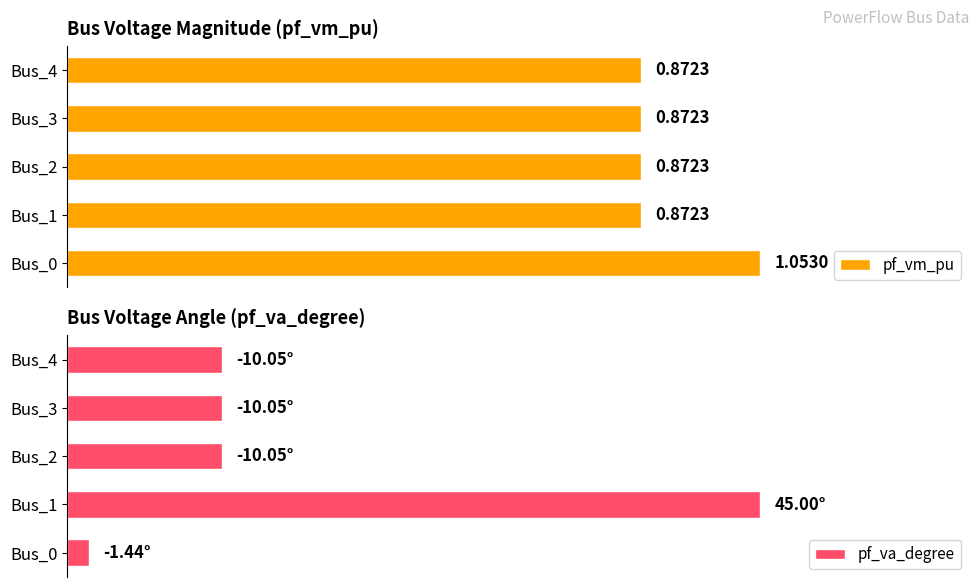

Between Bus_2 and Bus_4, which is larger?

Bus_2